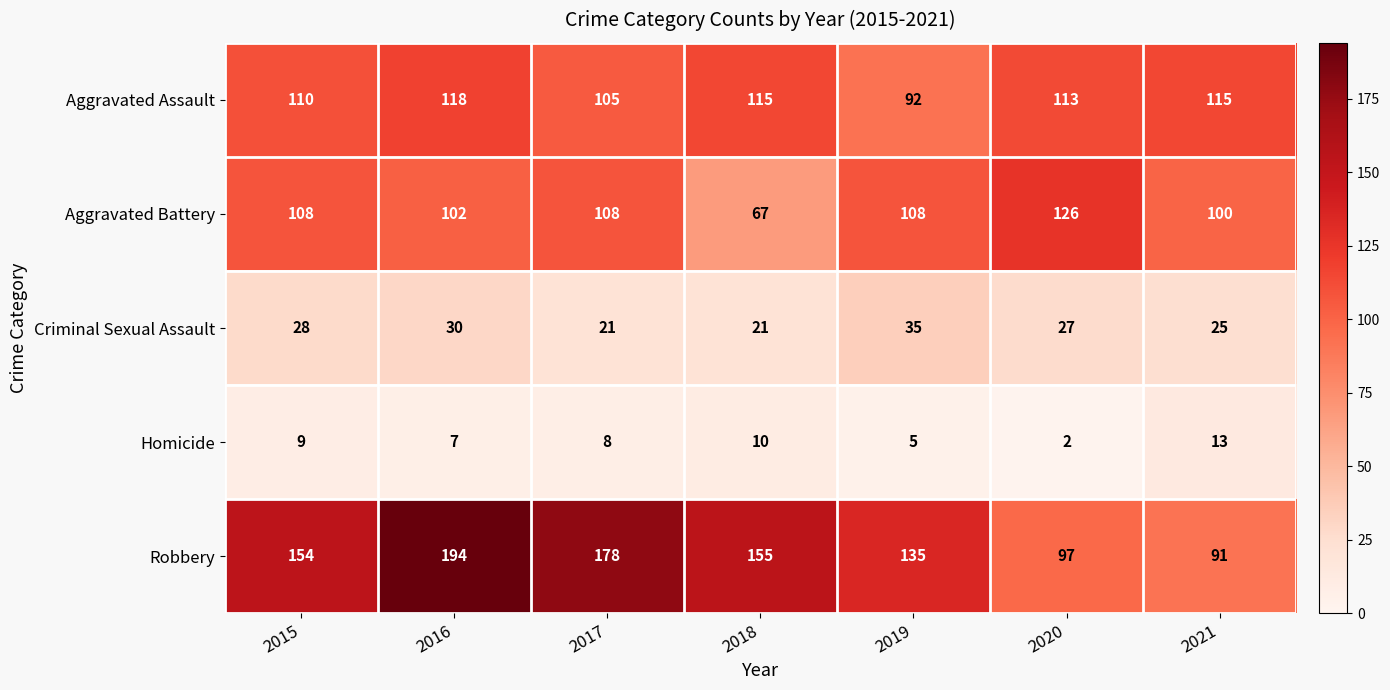

The value of Robbery at 2016 is 194. True or false?

True